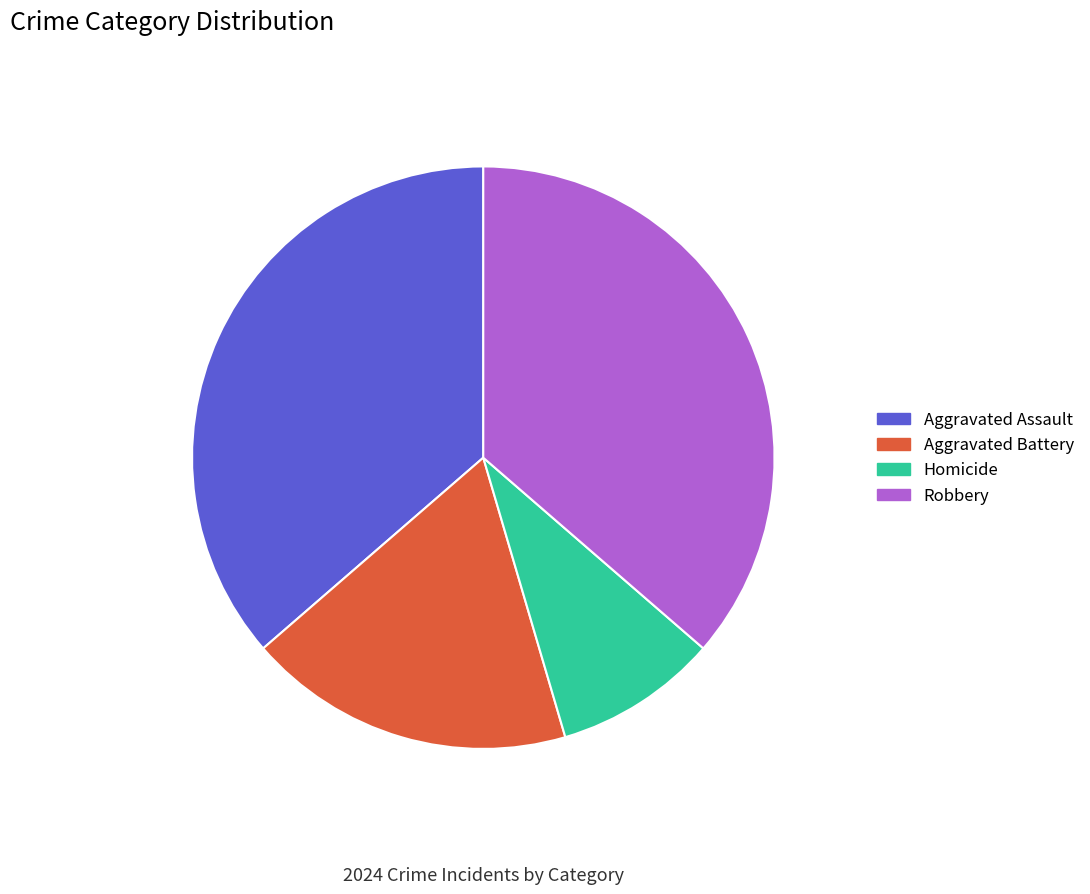

Which slice is the smallest?

Homicide